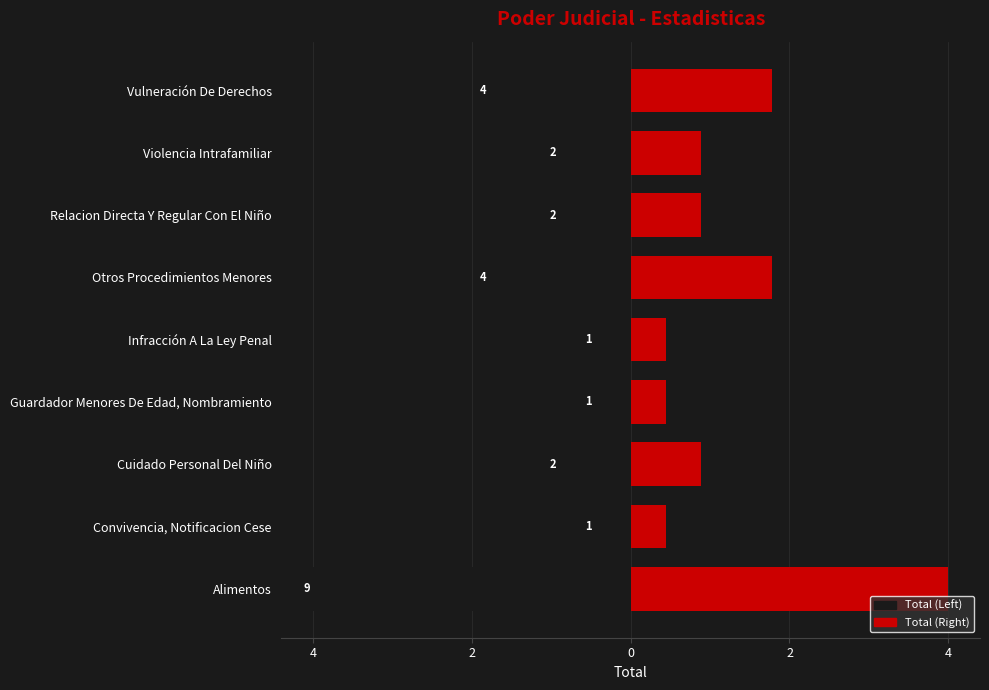

List the series in order of their overall mean, highest first.

Right, Left